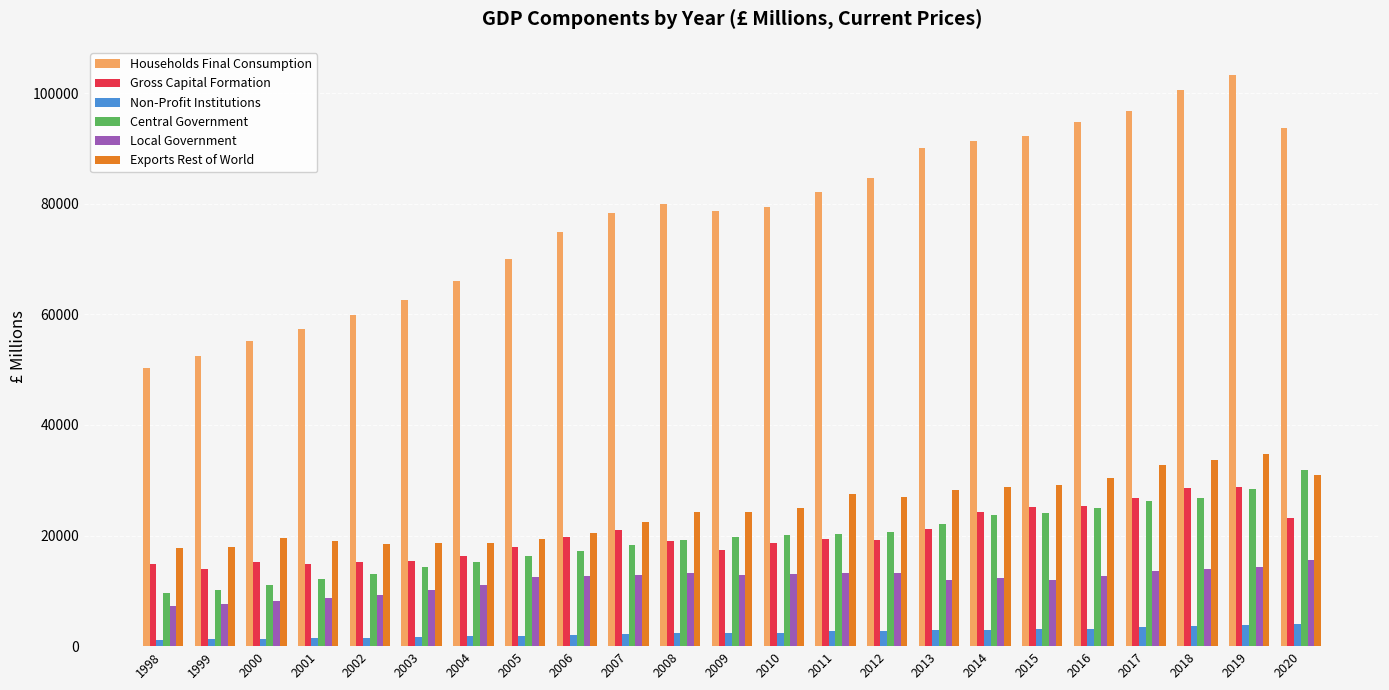

How many values in the Non-Profit Institutions series are below 2434?

11